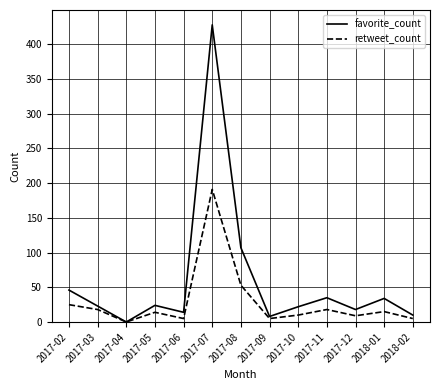

Is the value of favorite_count at 2017-05 greater than the value of retweet_count at 2017-11?

Yes